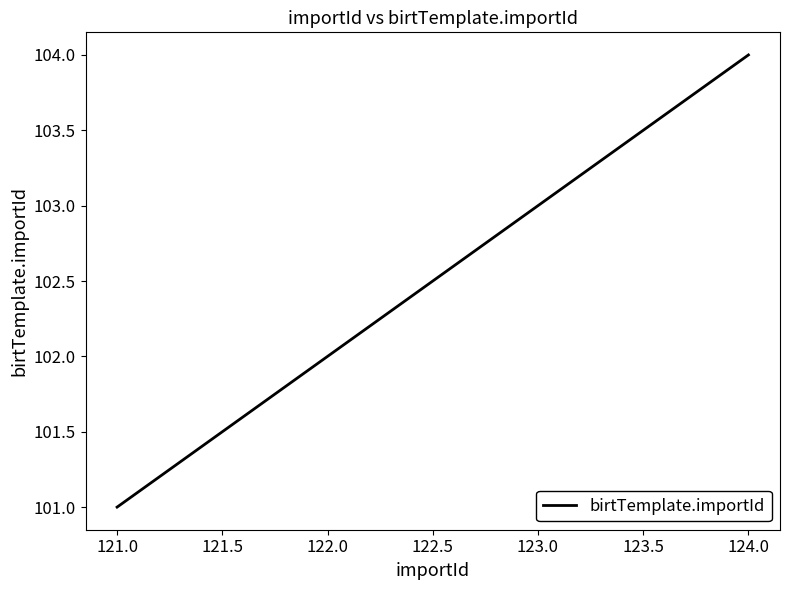

What is the change in value from 121.0 to 122.0?

+1